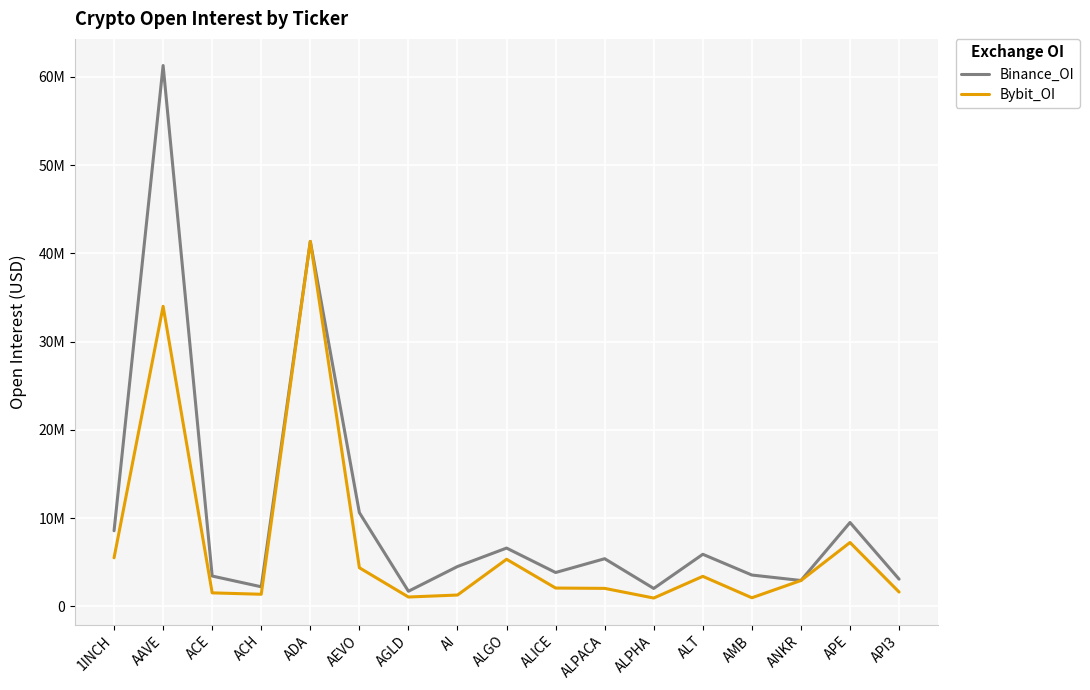

Is the value of Binance_OI at AGLD greater than the value of Bybit_OI at 1INCH?

No